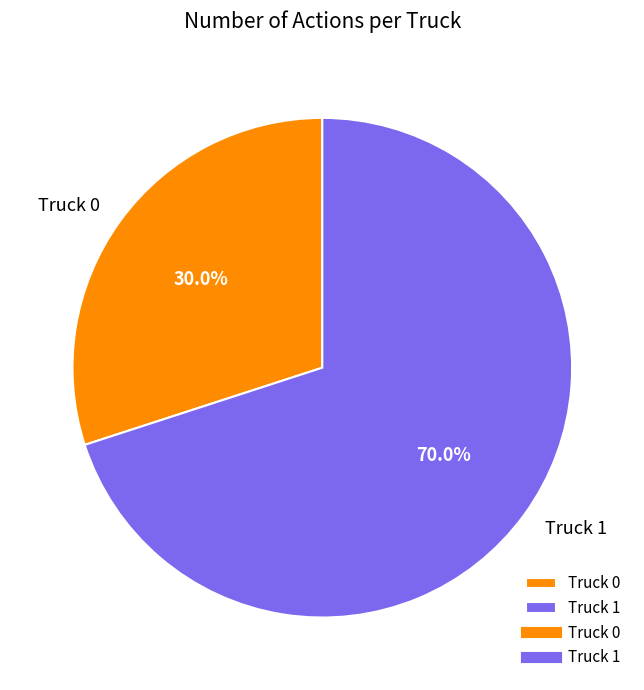

Which slice is the smallest?

Truck 0